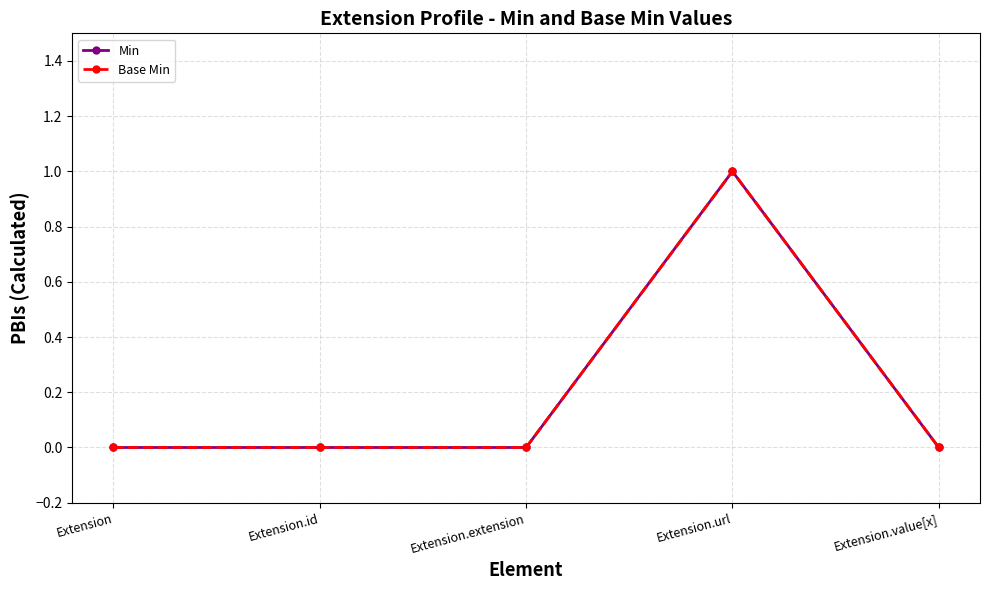

List the labels in order of Min value, smallest first.

Extension, Extension.id, Extension.extension, Extension.value[x], Extension.url